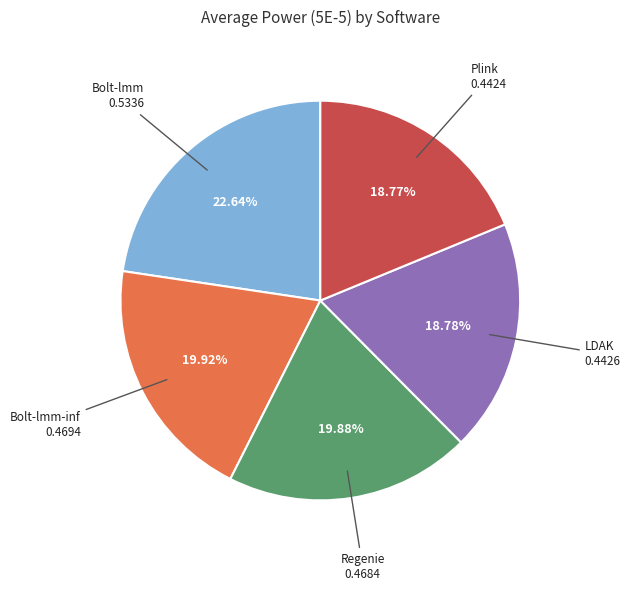

Does any single category account for the majority?

No